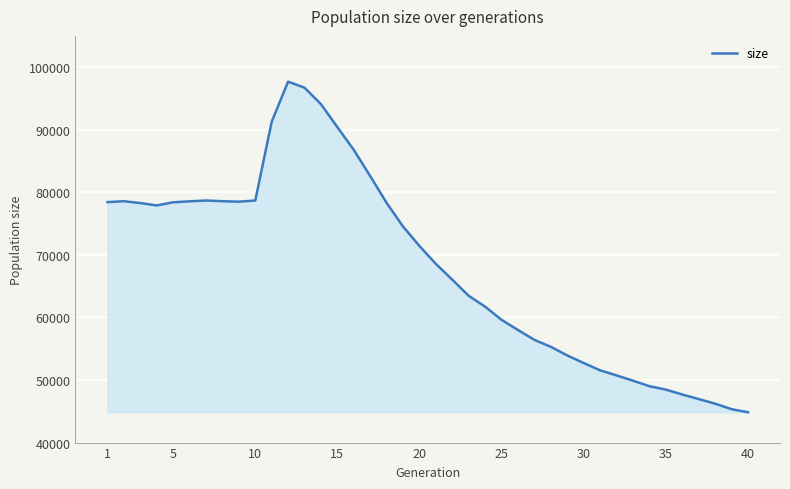

What is the greatest value displayed?

97689